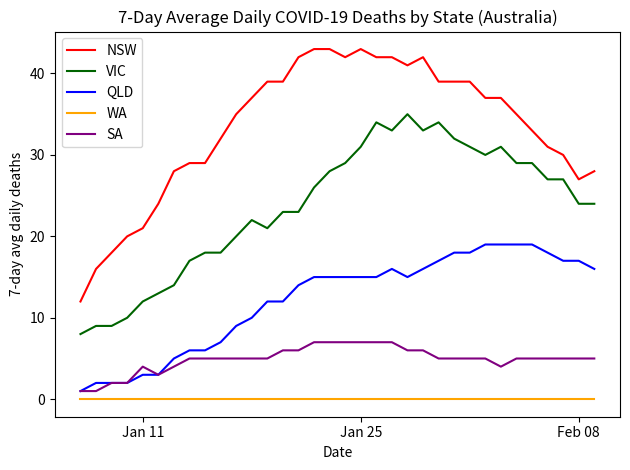

True or false: WA and VIC intersect in this chart.

False